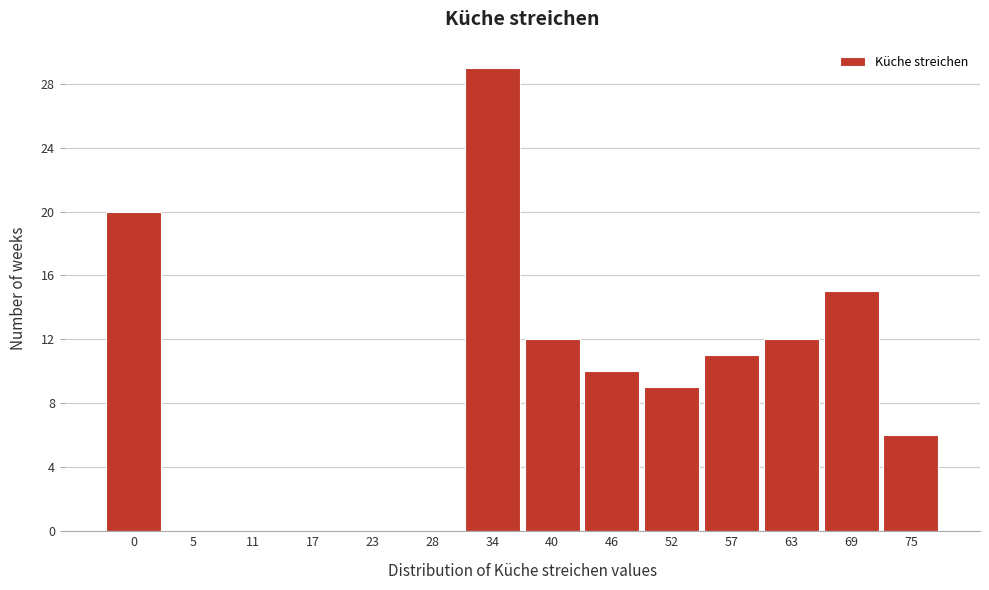

Reading left to right, transcribe all the data shown in this chart.

0=20	5=0	11=0	17=0	23=0	28=0	34=29	40=12	46=10	52=9	57=11	63=12	69=15	75=6